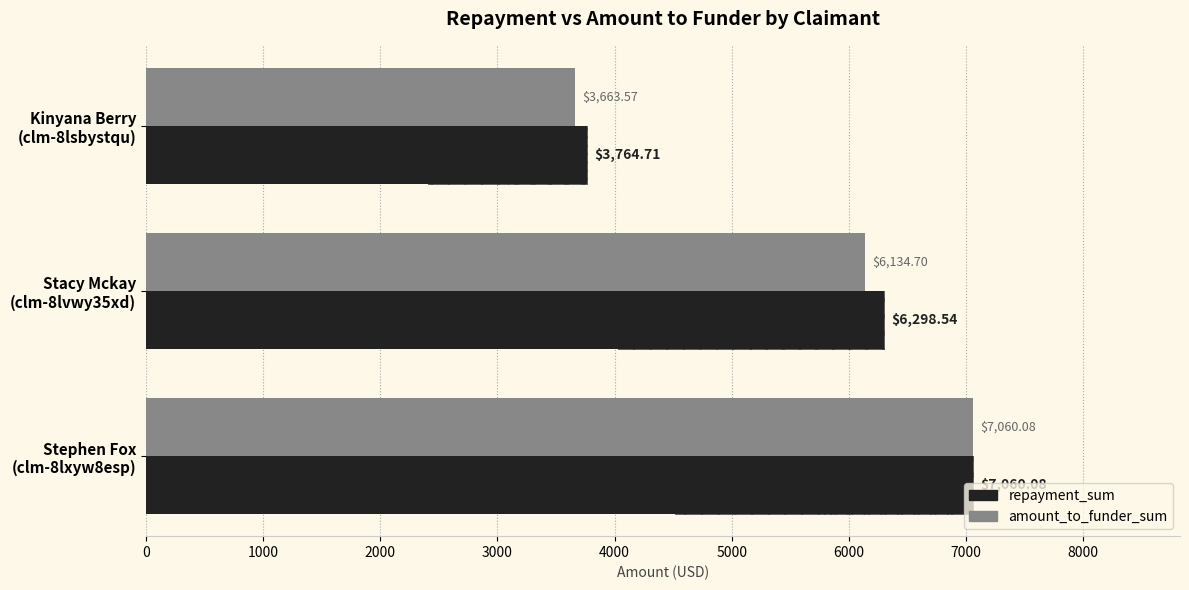

What is the value of the amount_to_funder_sum bar at the 1st from the left?

3663.6